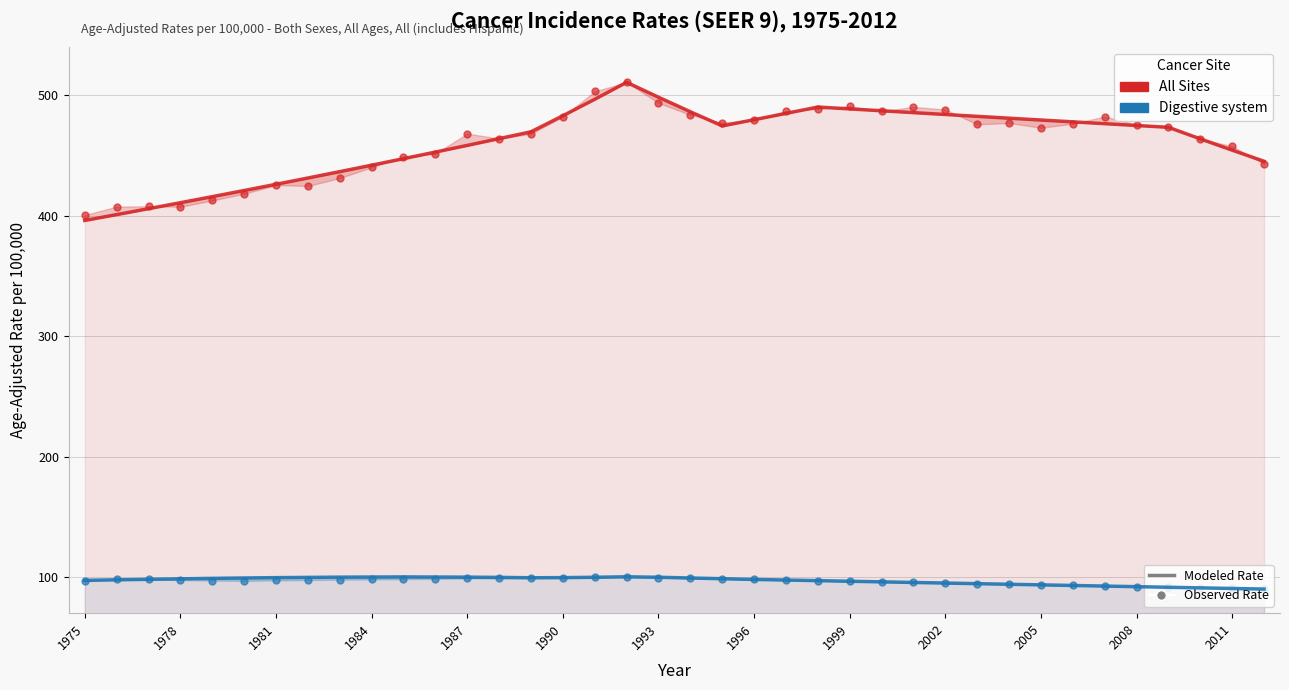

Which series reaches the maximum Y coordinate?

All Sites Observed Rate